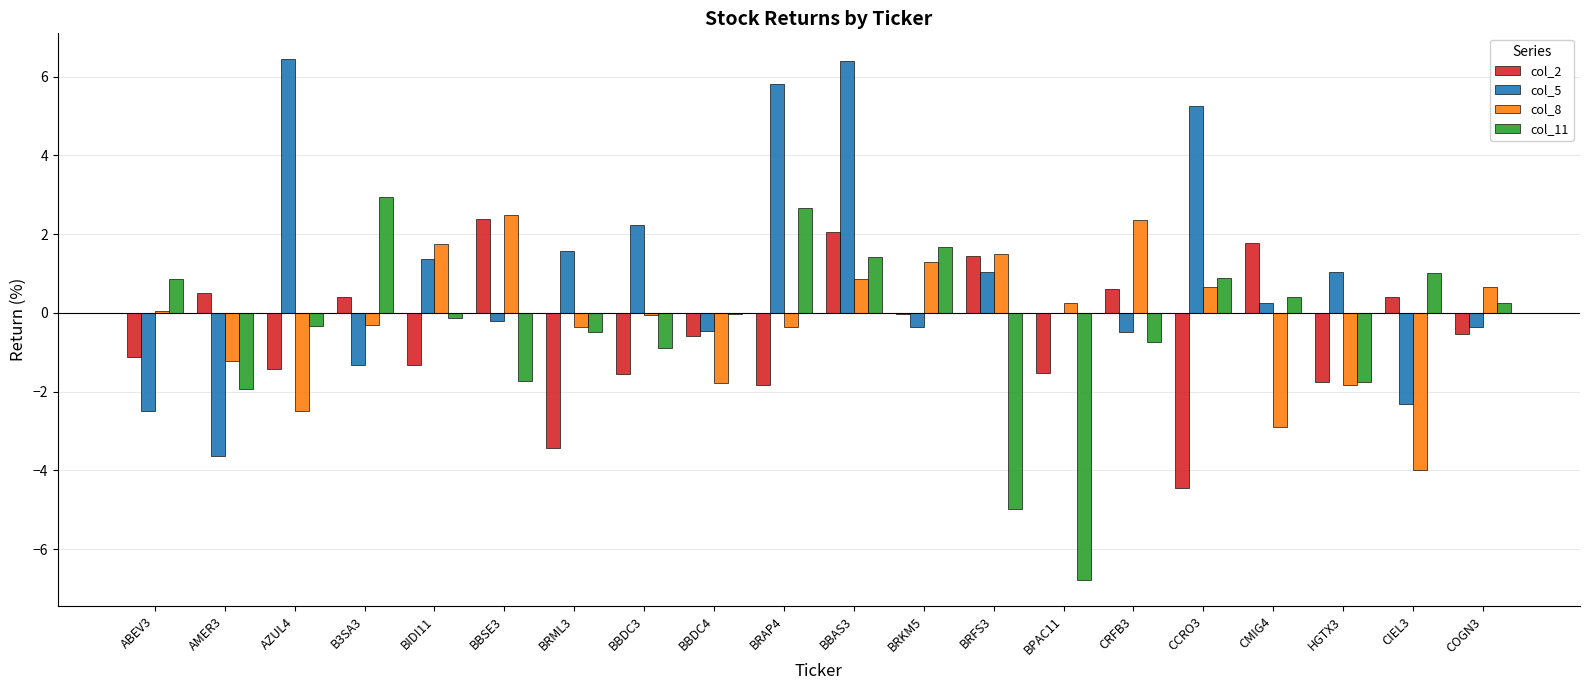

What are all the series names shown in the legend?

col_2, col_5, col_8, col_11